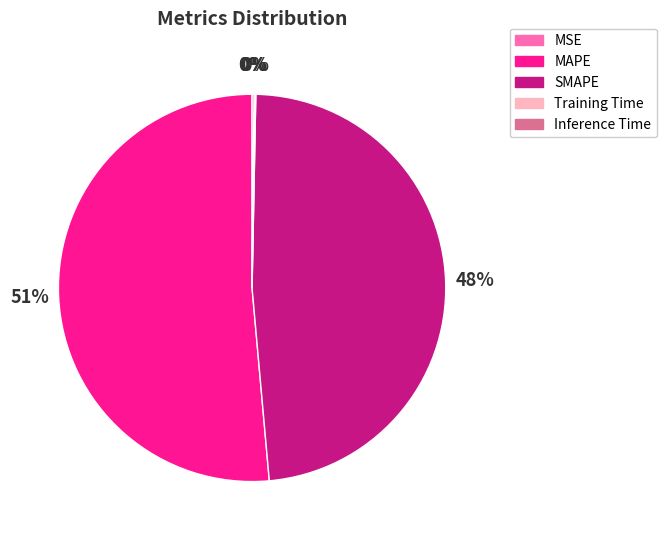

To the nearest percent, what is the average slice percentage?

20%